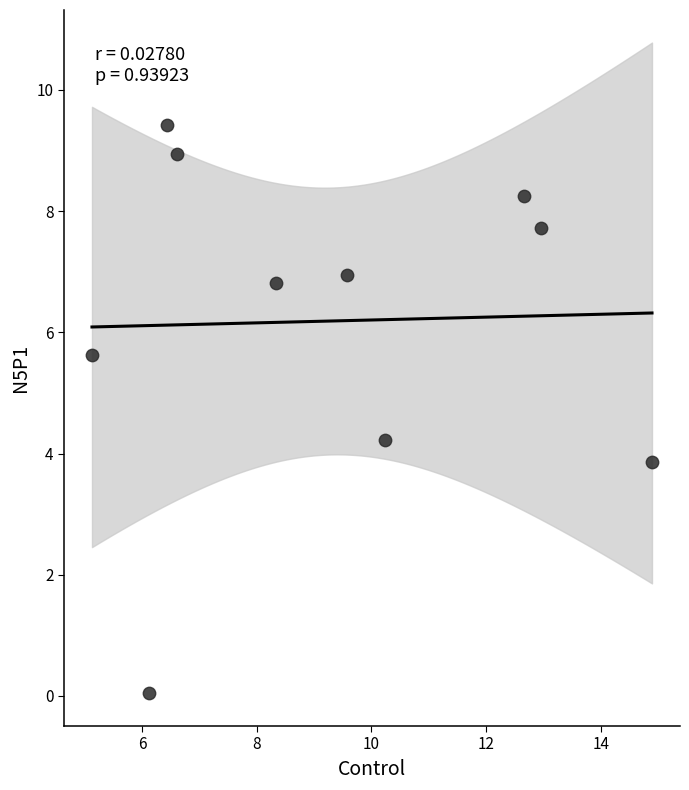

What is the average X value?

9.3